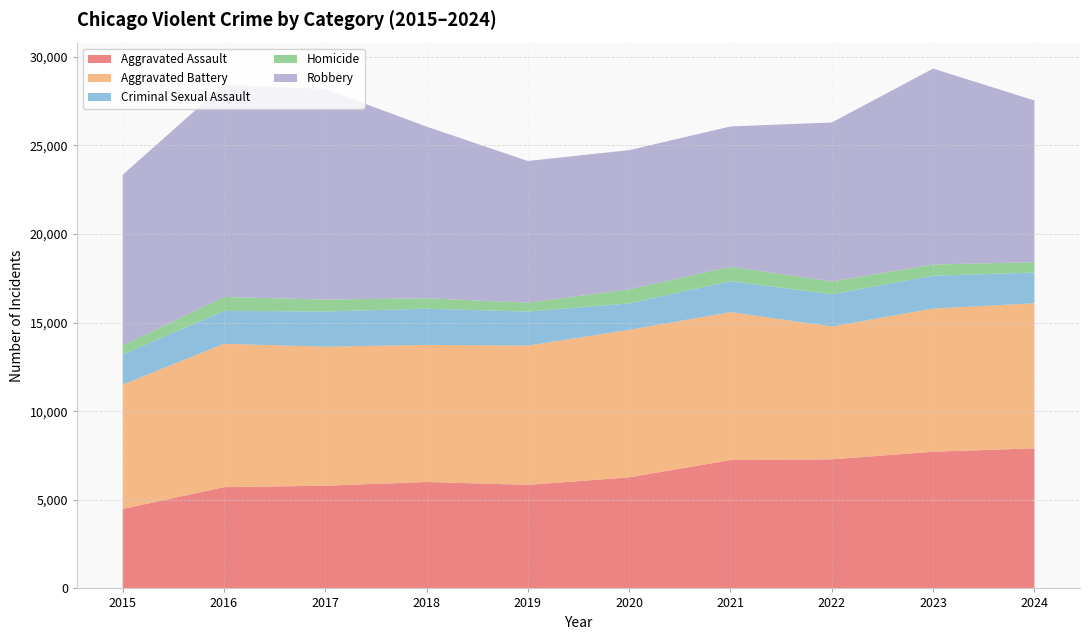

Reading left to right, what are all the values shown in this chart?

Aggravated Assault: 4480	5713	5793	6002	5841	6265	7242	7280	7711	7900
Aggravated Battery: 7019	8085	7845	7735	7858	8321	8346	7493	8078	8184
Criminal Sexual Assault: 1703	1860	1984	2043	1919	1496	1748	1821	1853	1735
Homicide: 496	786	672	588	499	787	804	726	629	584
Robbery: 9638	11960	11880	9681	7995	7855	7920	8964	11052	9123